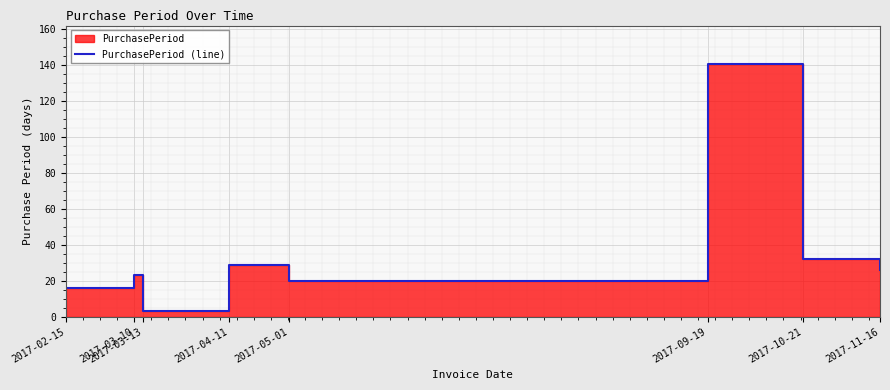

What is the difference between the values at 2017-10-21 and 2017-04-11?

3